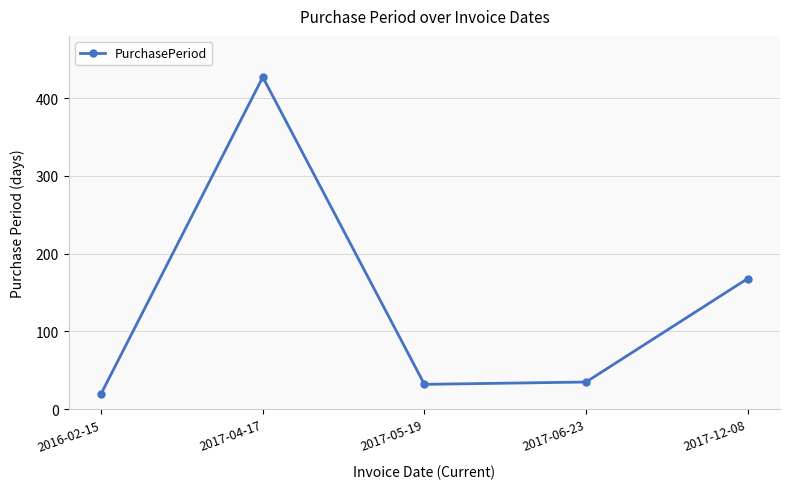

What is the label of the 2nd point from the left?

2017-04-17